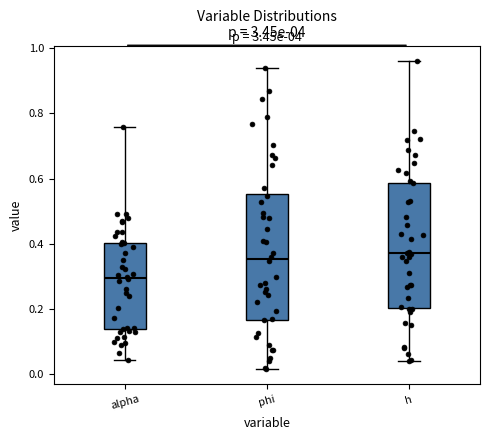

Reading left to right, transcribe this box plot: for each box, give where its median line is, the range the box spans, and where its two whiskers end, as read against the y-axis. The values are not printed on the chart, so give them approximately, as read against the axis.

alpha: median 0.30, box 0.14 to 0.40, whiskers 0.04 to 0.76
phi: median 0.36, box 0.16 to 0.56, whiskers 0.02 to 0.94
h: median 0.38, box 0.20 to 0.58, whiskers 0.04 to 0.96